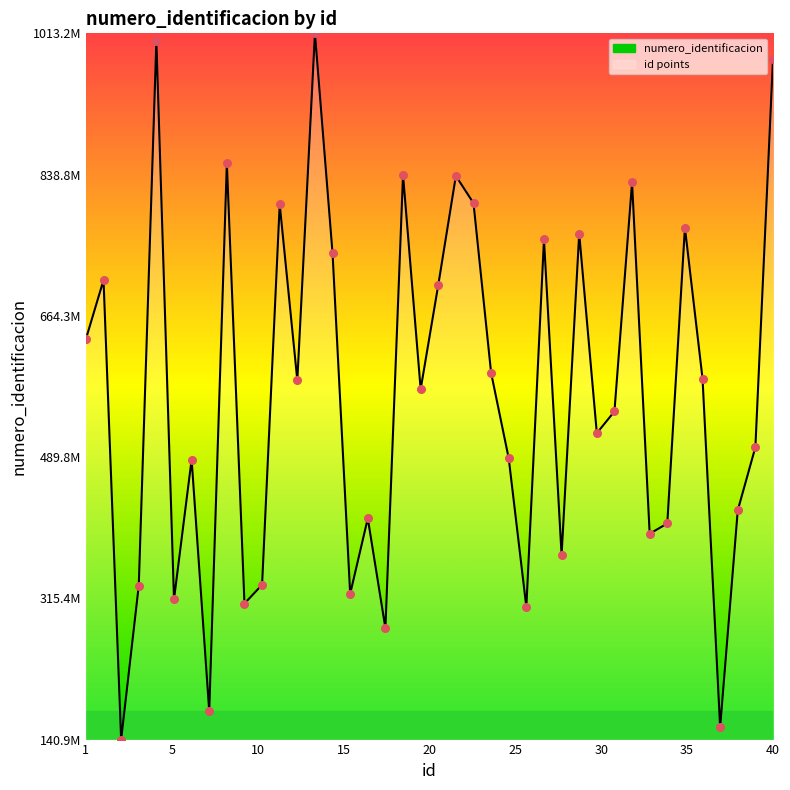

Is this an area chart (filled region under the line)?

Yes